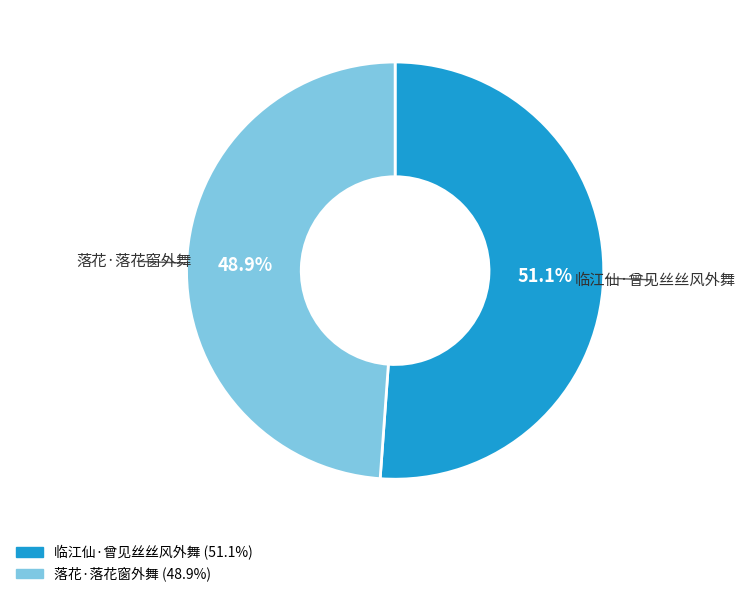

Count the number of slices in the pie.

2